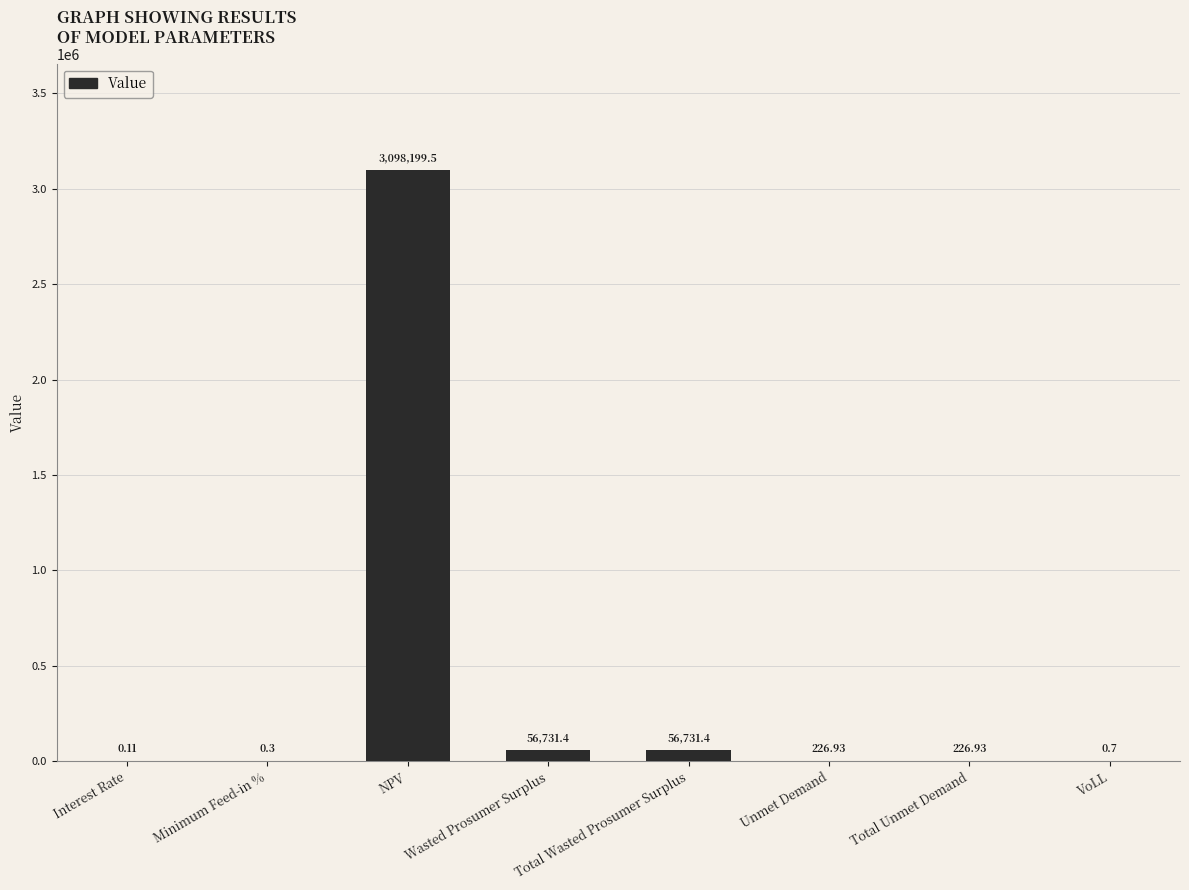

What is the change in value from Wasted Prosumer Surplus to Unmet Demand?

-56504.5